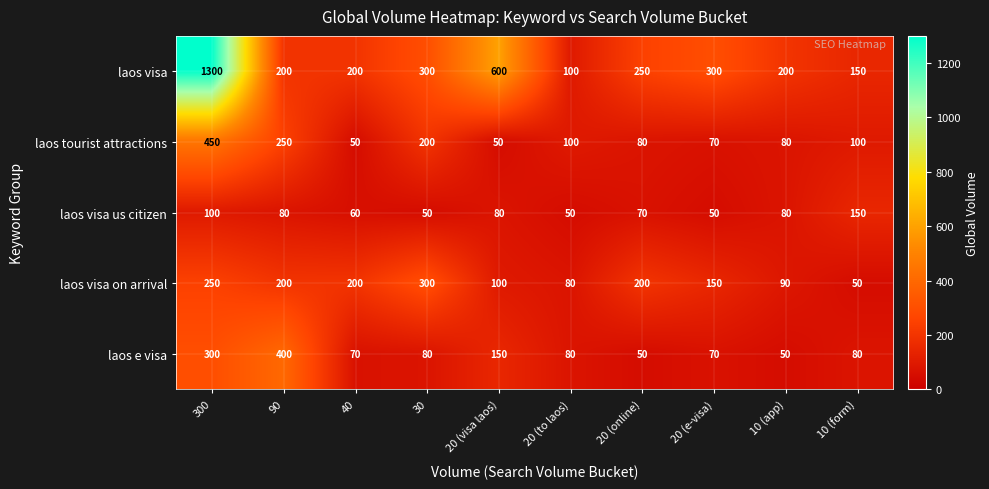

Rank the series at 20 (online) from highest to lowest value.

laos visa, laos visa on arrival, laos tourist attractions, laos visa us citizen, laos e visa